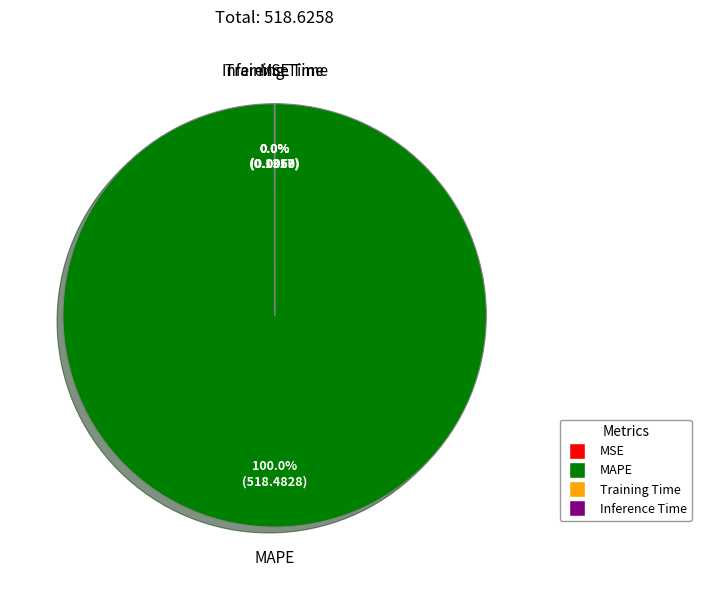

Is there a majority slice in this chart?

Yes